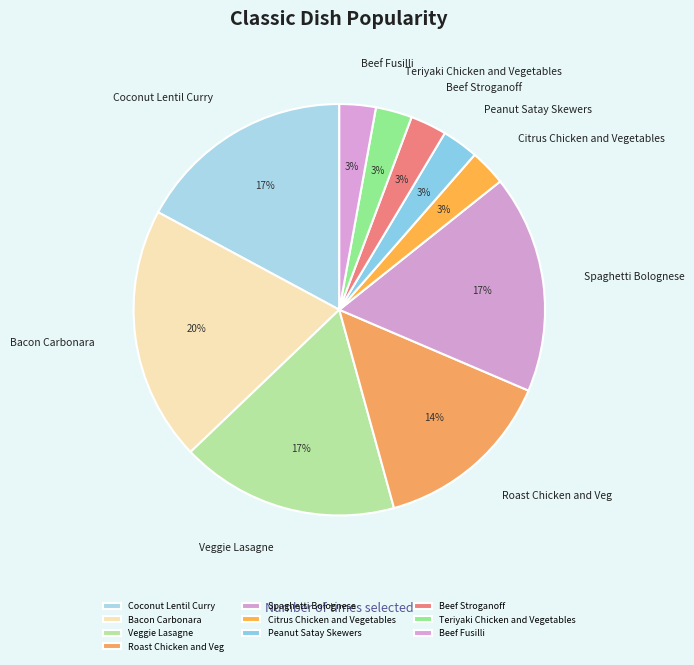

Is there a majority slice in this chart?

No